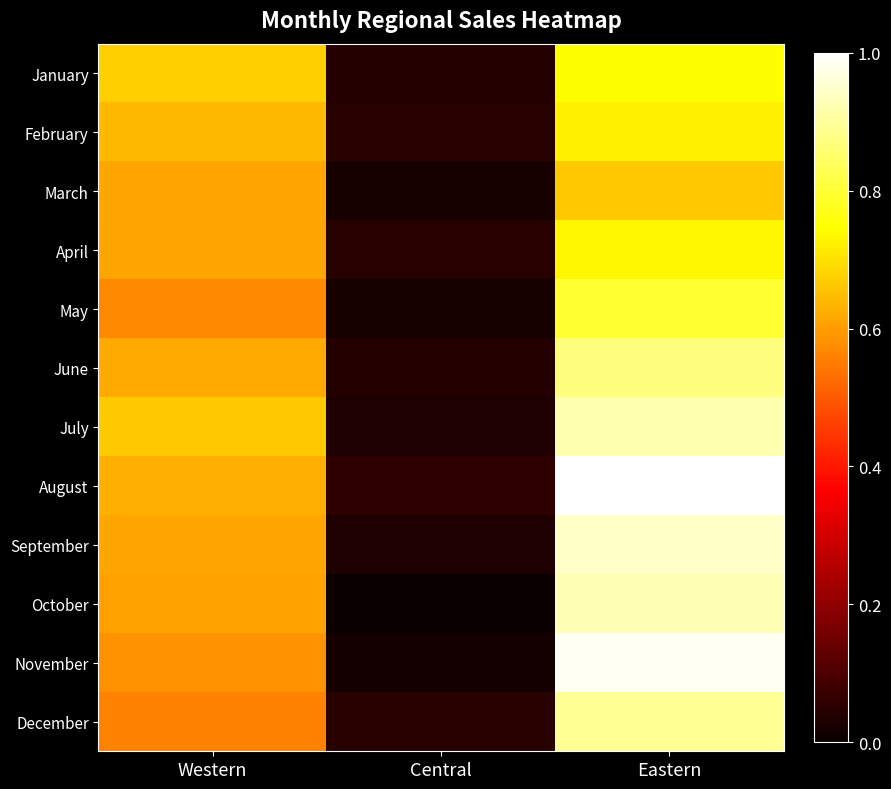

At which category is the sum across all series the highest?

Eastern